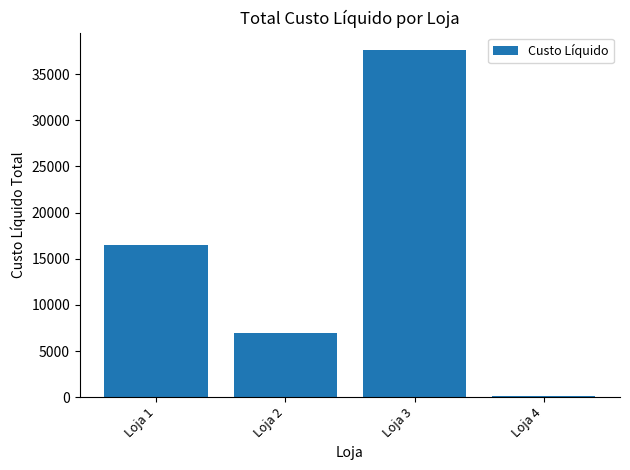

What is the value of the 1st bar from the left?

16470.9